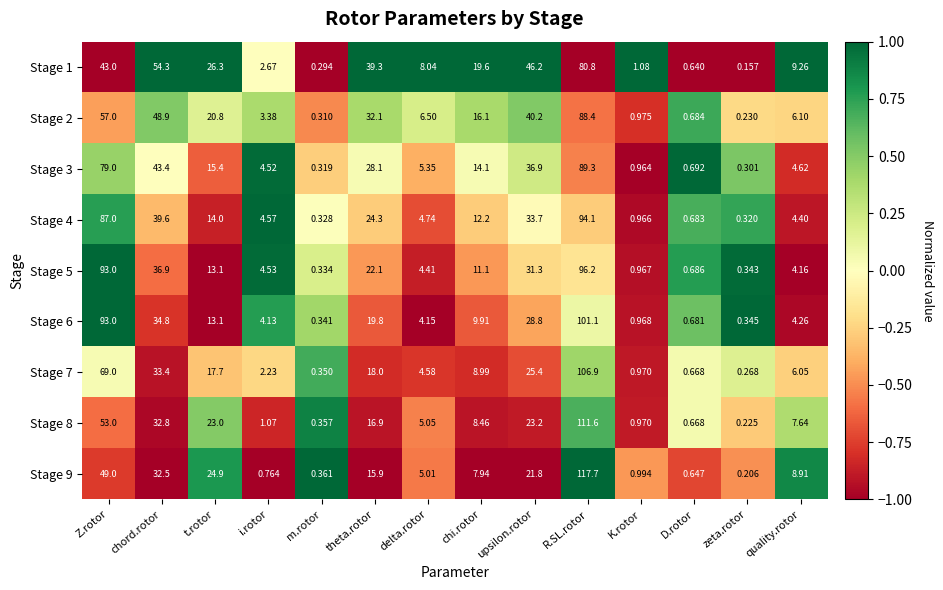

At how many categories does at least one series exceed 0?

14